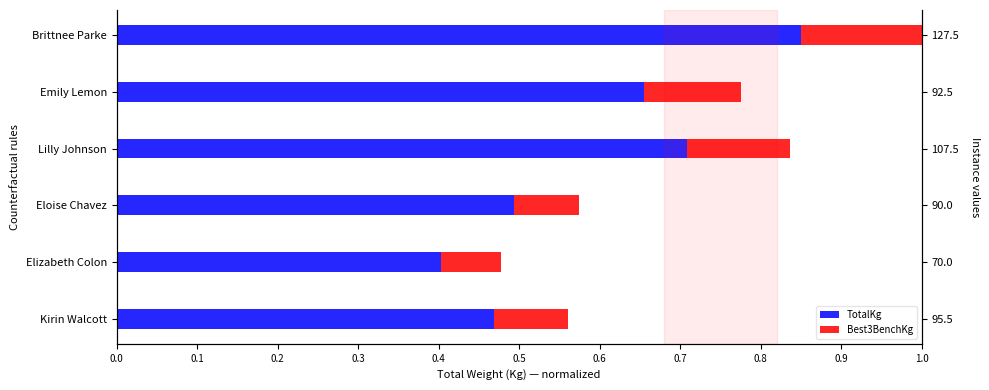

What value does the Best3BenchKg series have at Brittnee Parke?

0.2